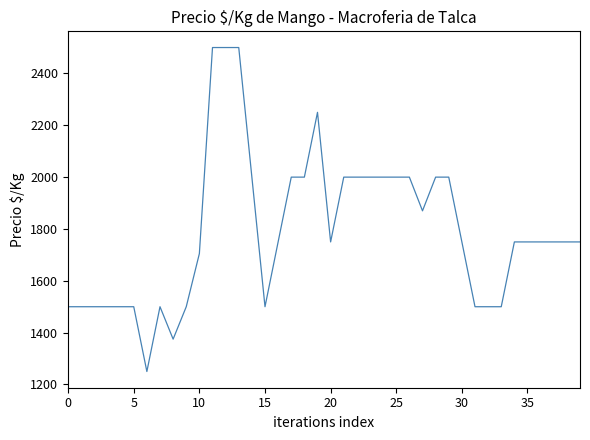

What is the greatest value displayed?

2500